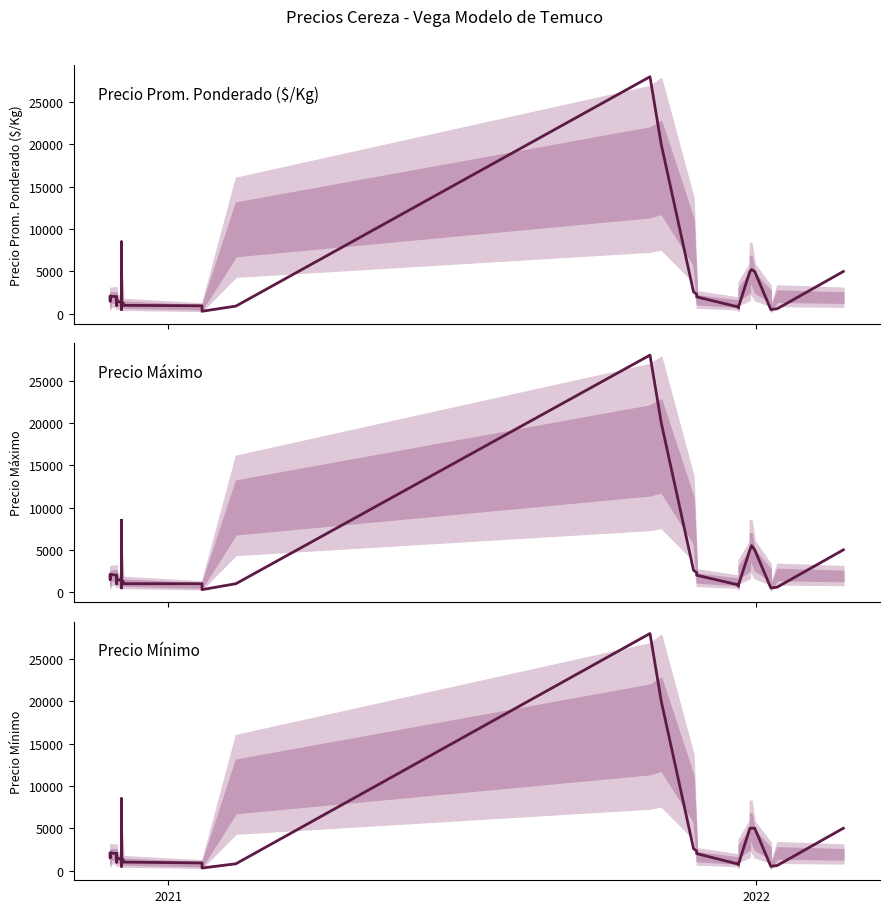

Is this an area chart (filled region under the line)?

No